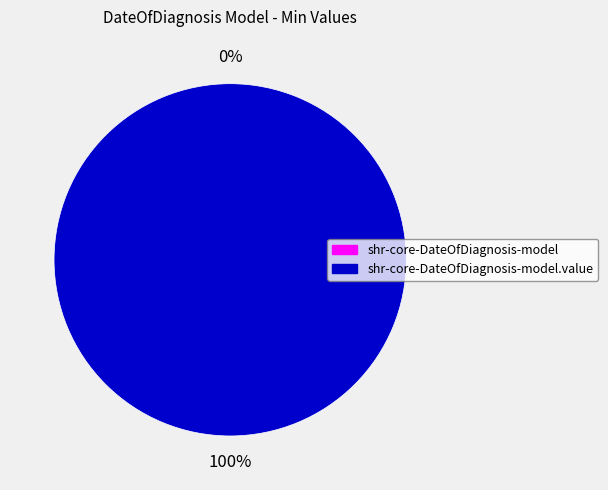

Combined, do shr-core-DateOfDiagnosis-model.value and shr-core-DateOfDiagnosis-model account for over 50%?

Yes